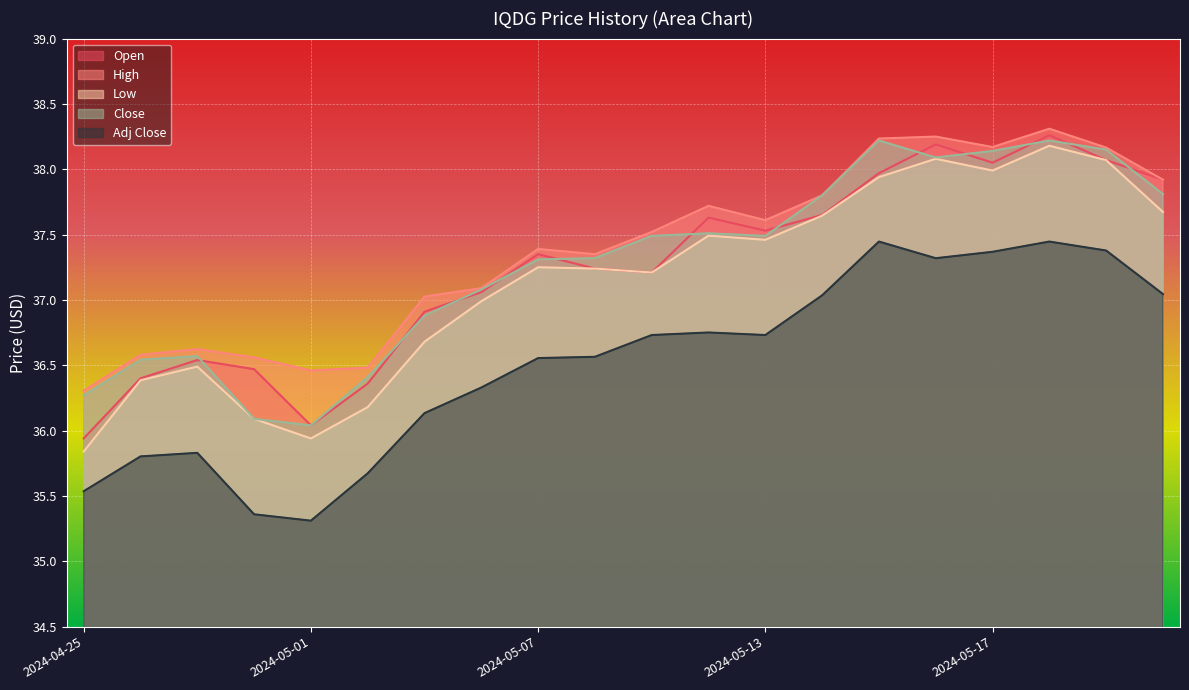

True or false: Close and Adj Close intersect in this chart.

False